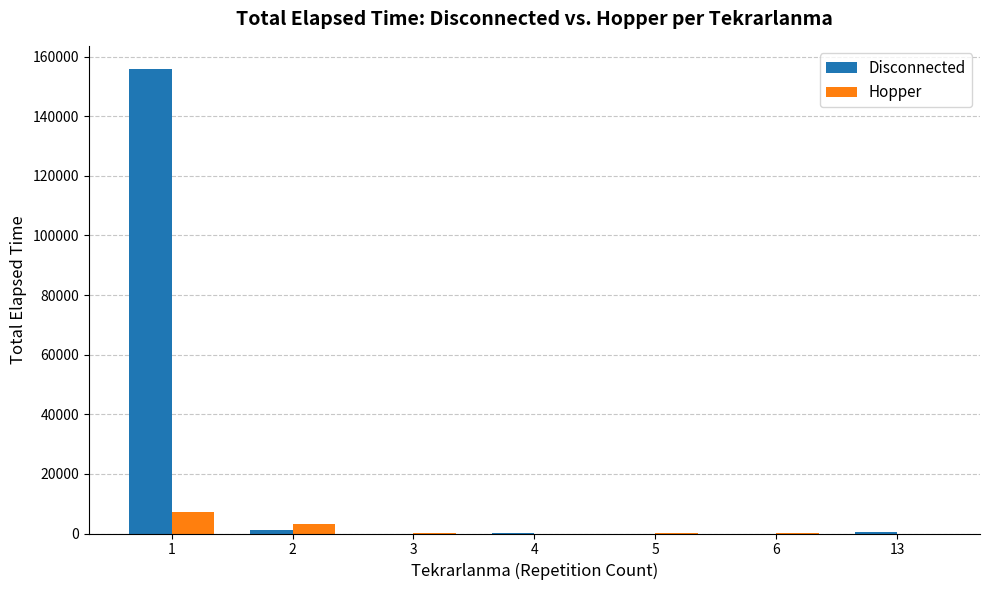

What are all the series names shown in the legend?

Disconnected, Hopper